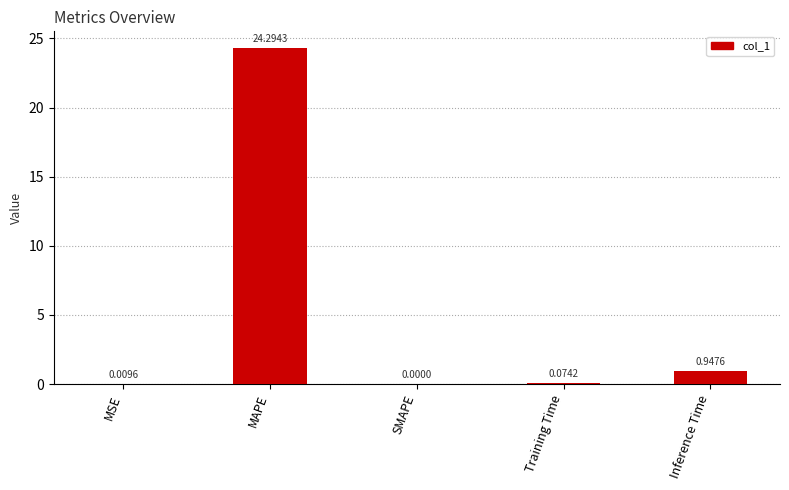

What is the maximum value shown in the chart?

24.3